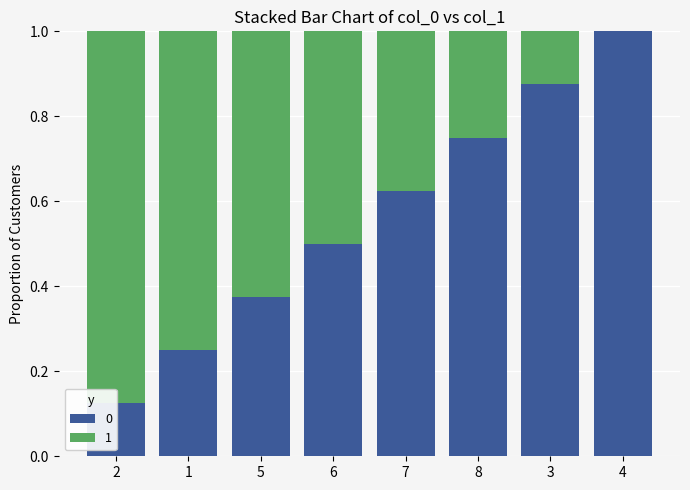

Are the bars grouped side by side (vs. stacked)?

No